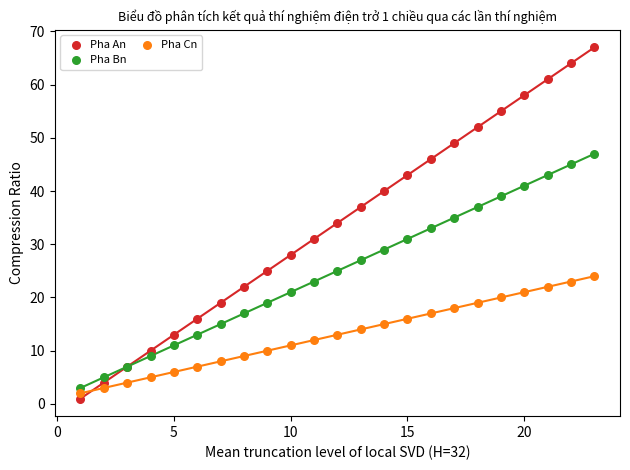

Which series reaches the maximum Y coordinate?

Pha An